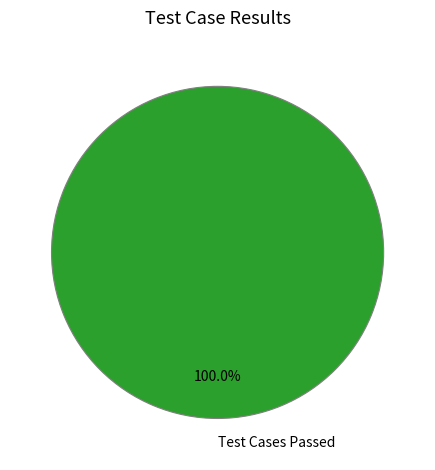

Rank the categories by value from lowest to highest.

Test Cases Passed